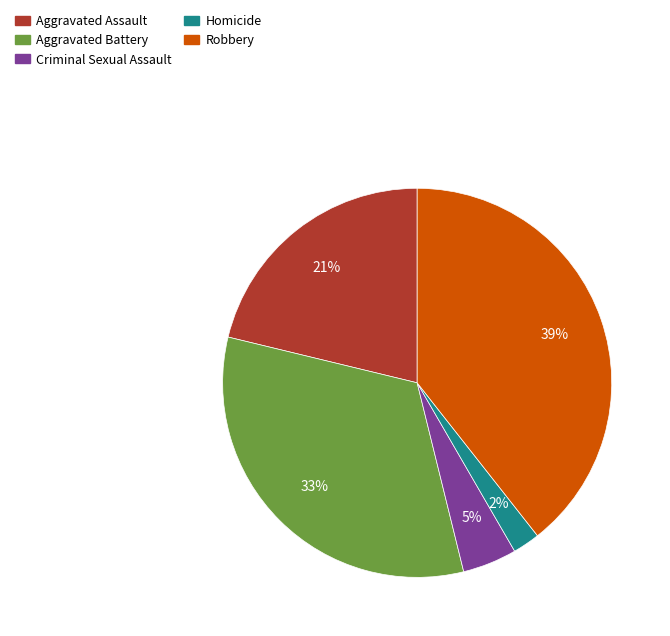

Do Homicide and Criminal Sexual Assault together represent more than half of the pie?

No